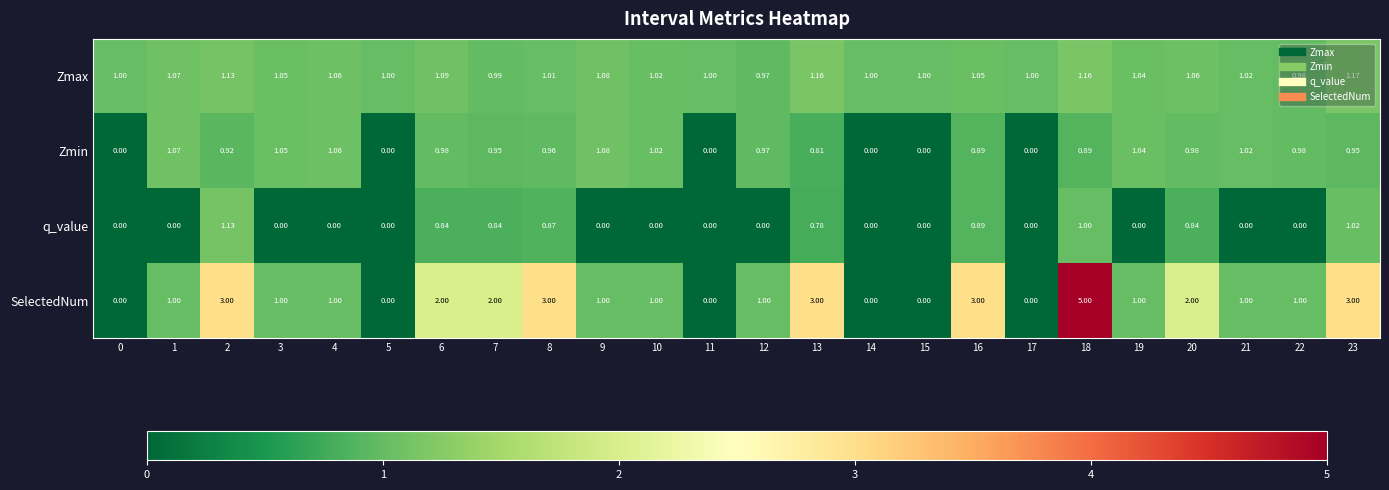

List the series in order of their peak value, highest first.

SelectedNum, Zmax, q_value, Zmin